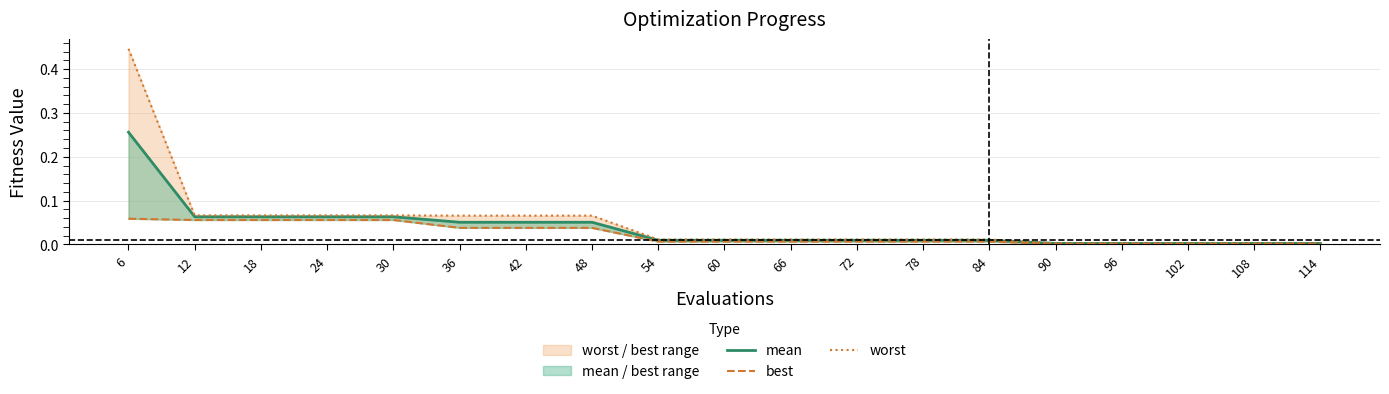

List the labels in order of mean value, largest first.

6, 12, 18, 24, 30, 36, 42, 48, 54, 60, 66, 72, 78, 84, 90, 96, 102, 108, 114